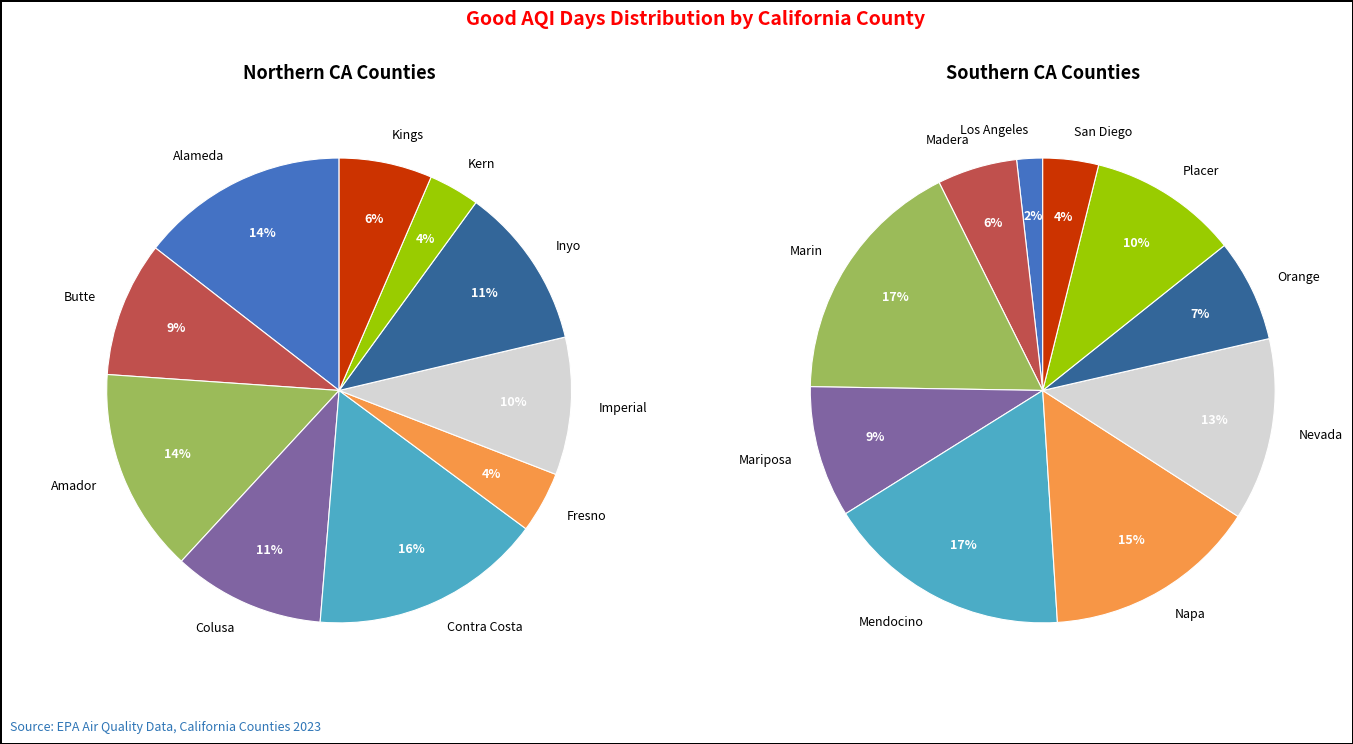

True or false: San Diego accounts for 1% of the total.

False